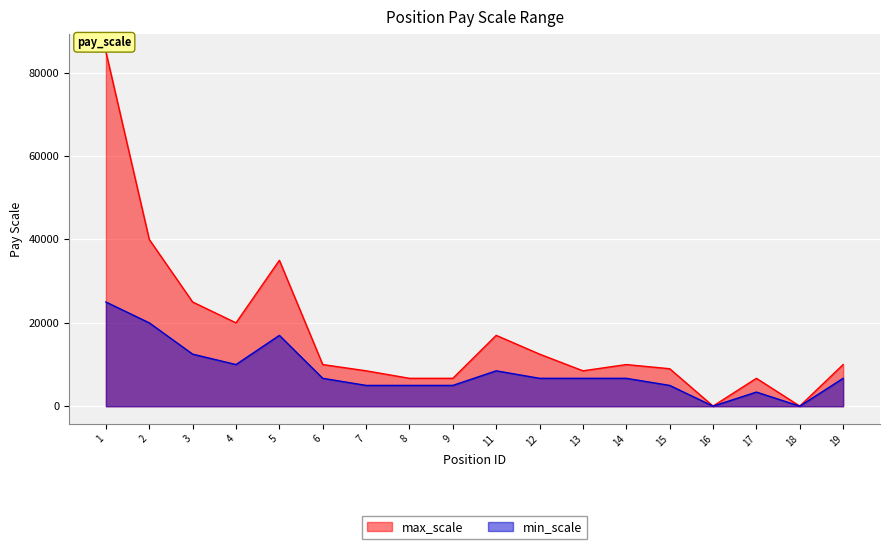

Is it true that min_scale equals 3400 at 17?

True